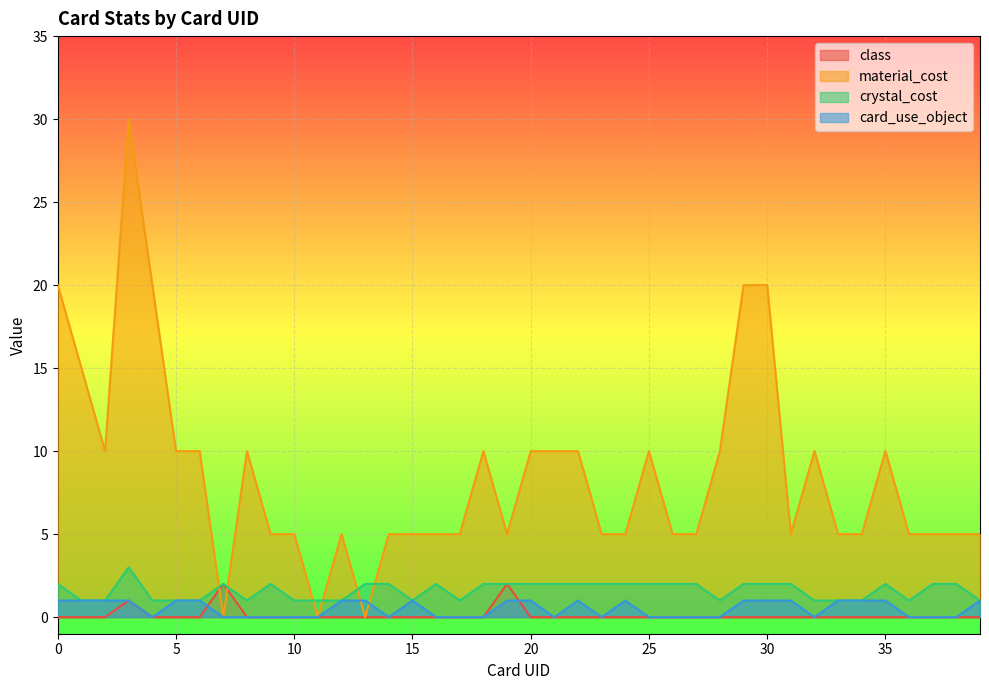

Is the value of card_use_object at 14 greater than the value of material_cost at 35?

No